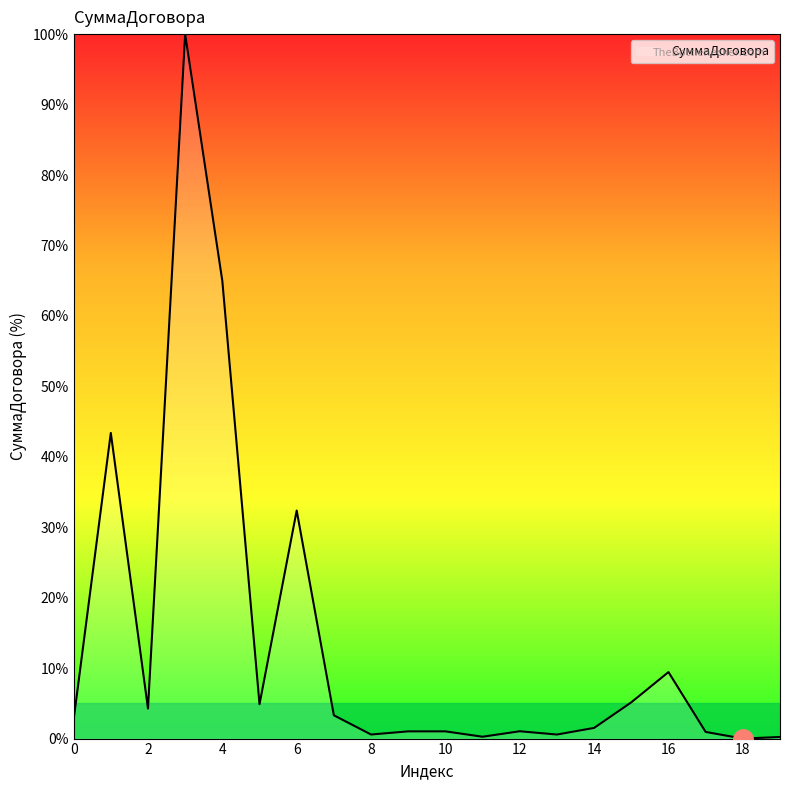

True or false: the data has more than 1 interior local peaks.

True